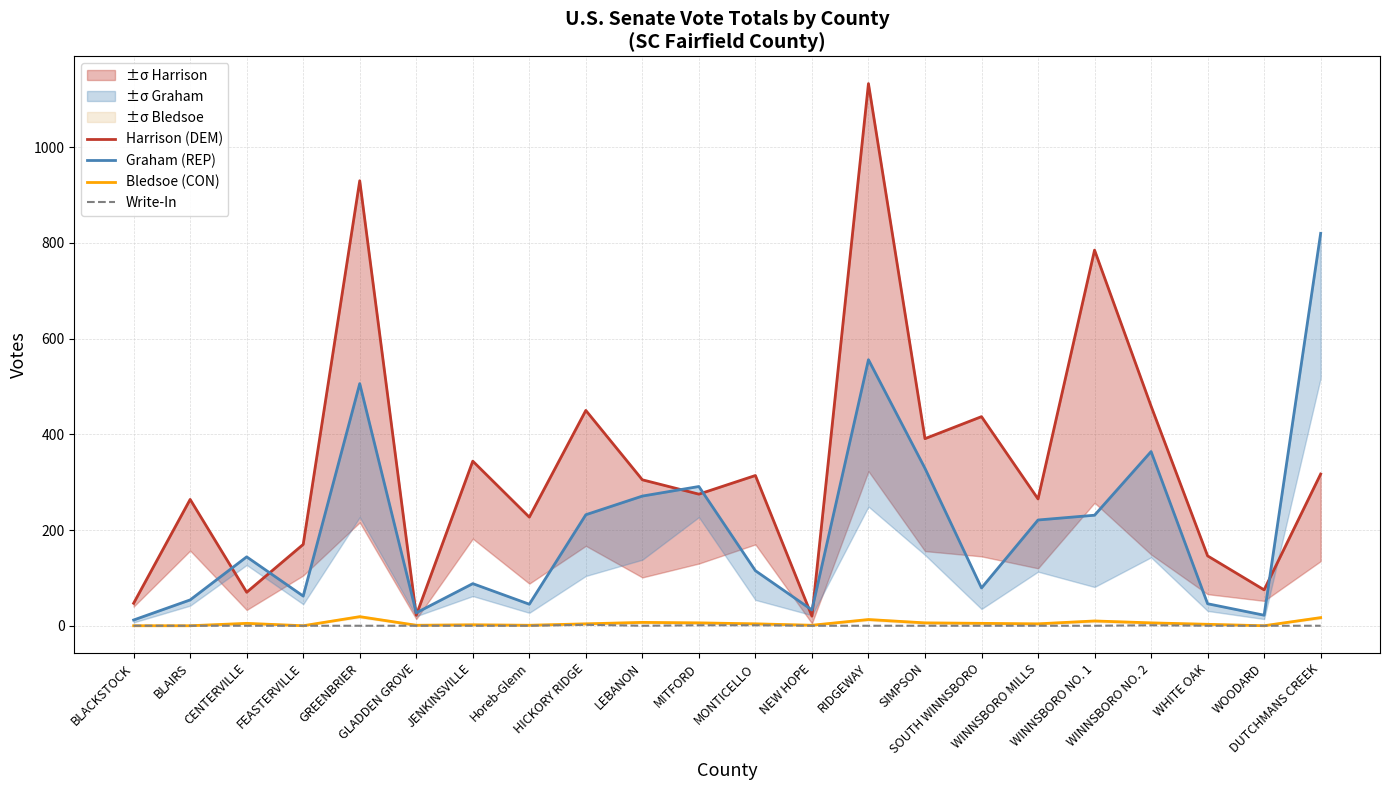

Rank the series at BLAIRS from highest to lowest value.

Harrison (DEM), Graham (REP), Bledsoe (CON), Write-In